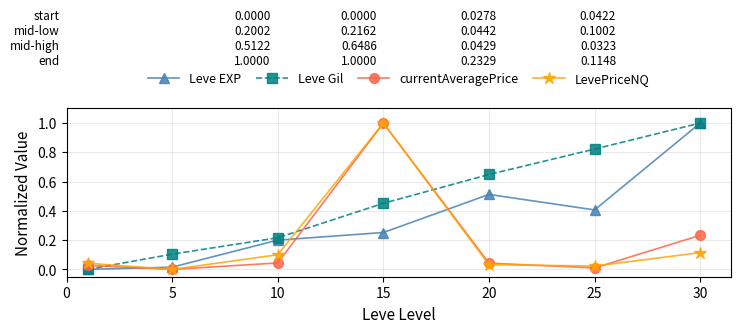

True or false: currentAveragePrice has more than 2 interior local peaks.

False